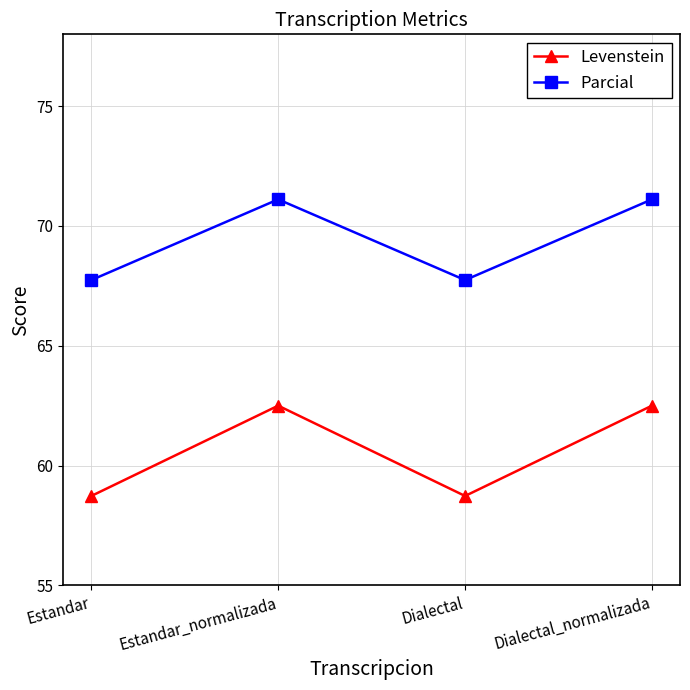

True or false: Parcial and Levenstein intersect in this chart.

False